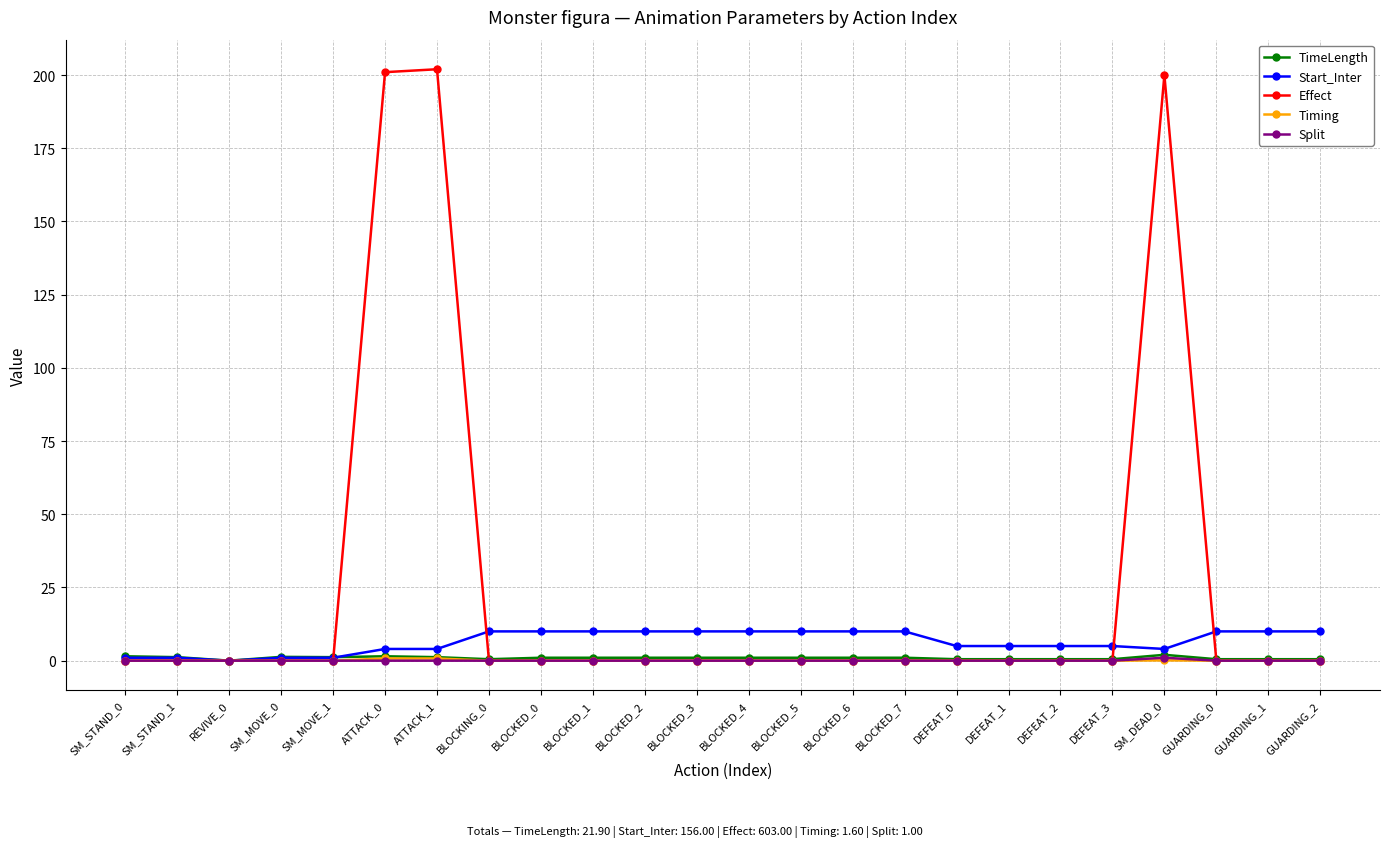

What is the label of the 14th point from the right?

BLOCKED_2